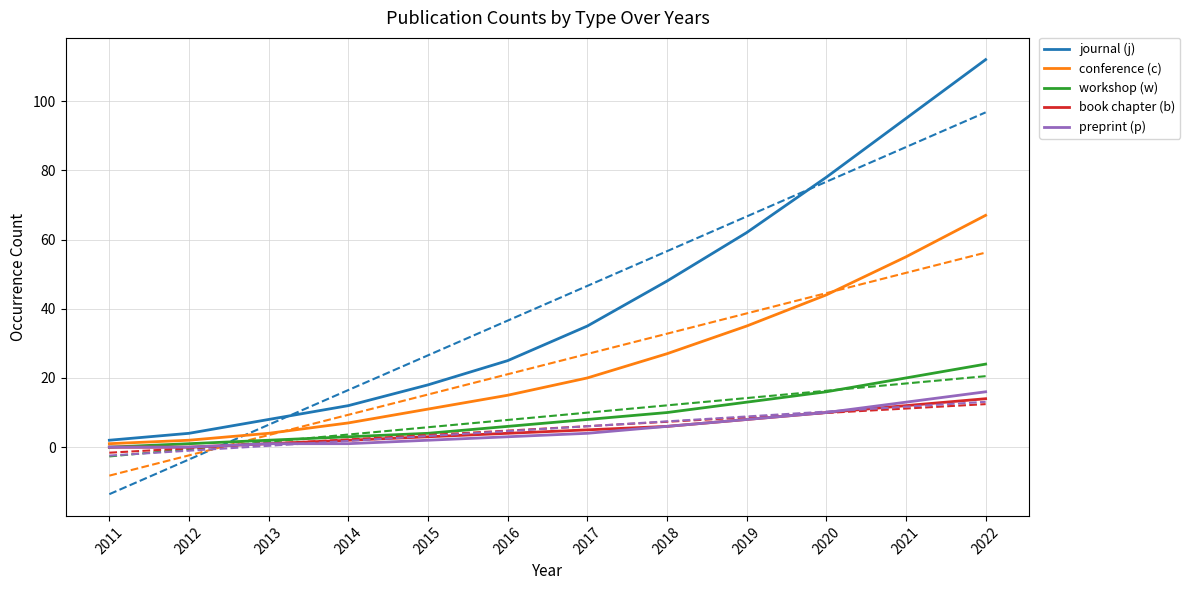

Does the chart have visible grid lines?

Yes